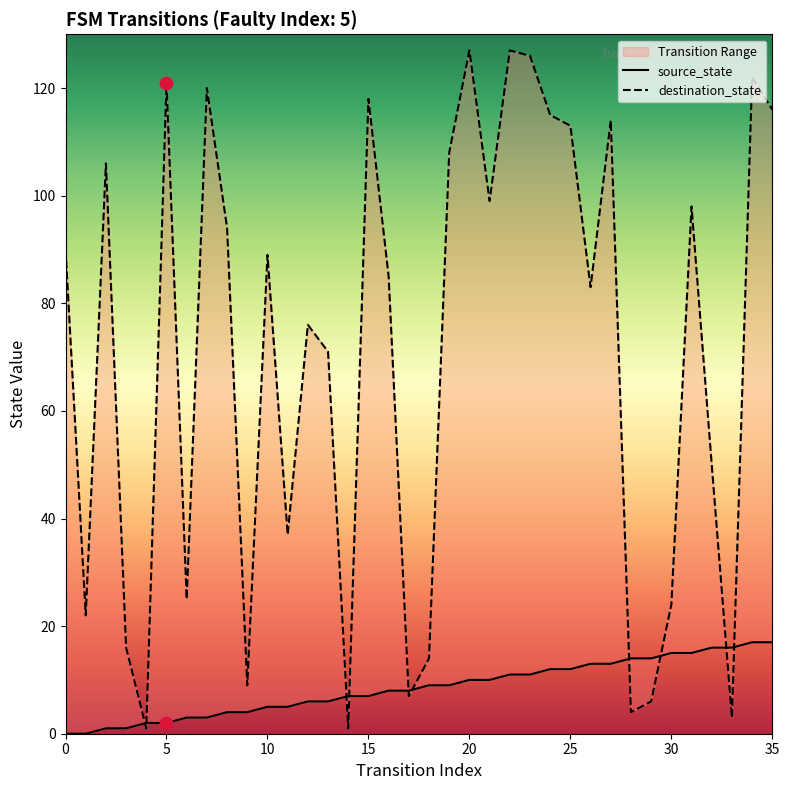

Which series reaches the maximum Y coordinate?

destination_state